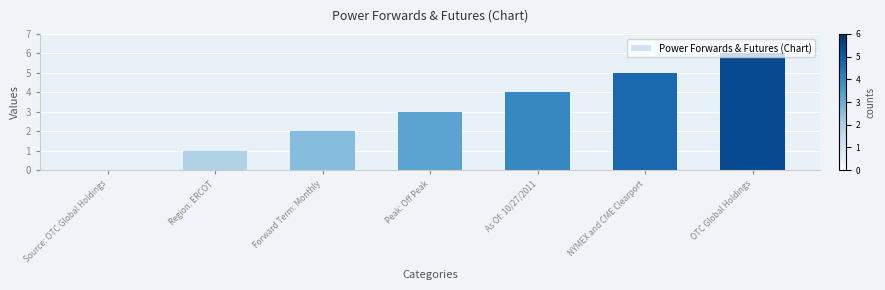

What is the change in value from Source: OTC Global Holdings to As Of: 10/27/2011?

+4